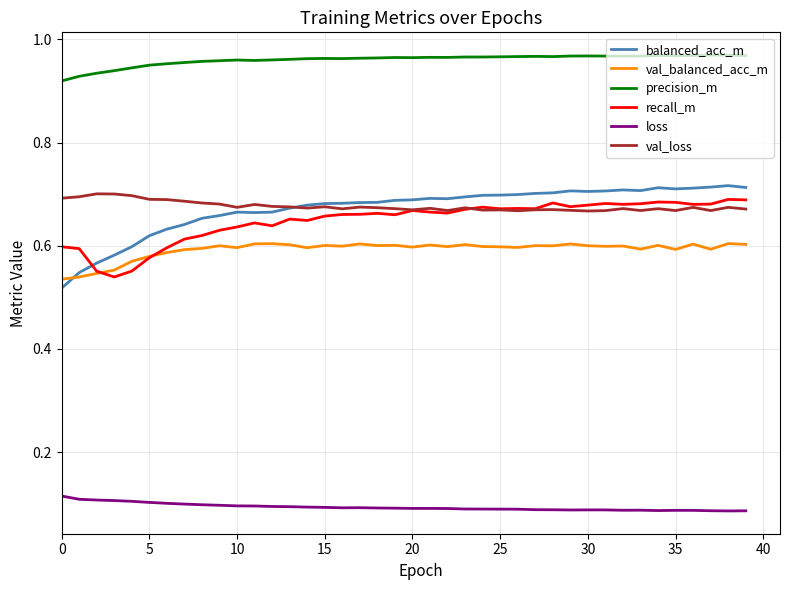

True or false: val_loss and loss cross at least once.

False